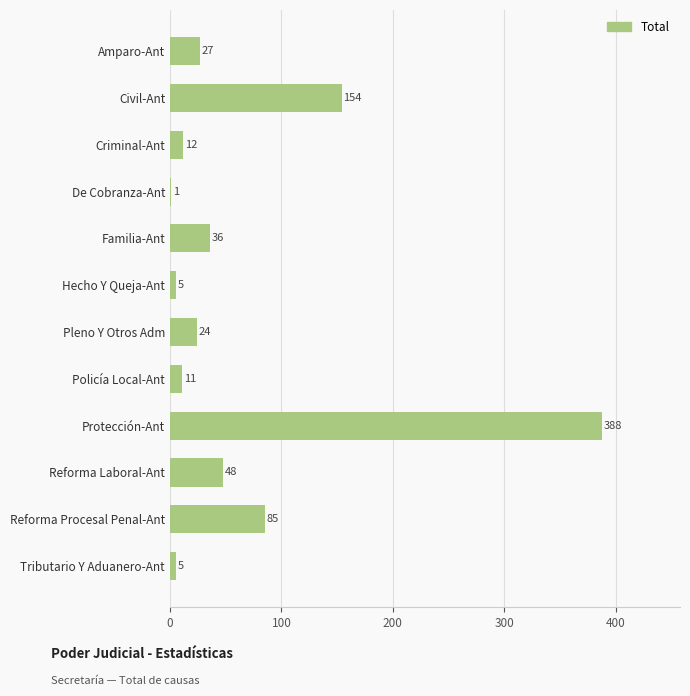

Between De Cobranza-Ant and Civil-Ant, which is larger?

Civil-Ant